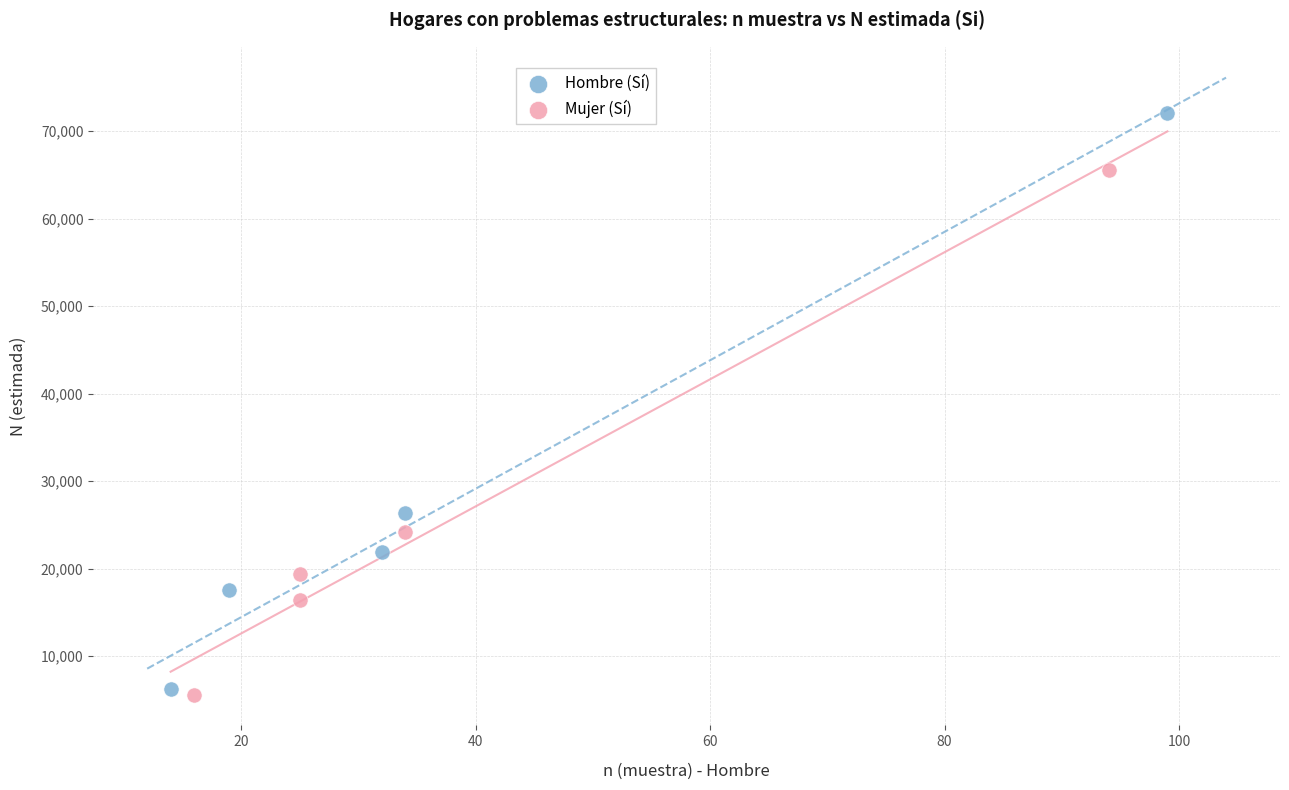

Which series contains the highest Y value?

Hombre (Sí)